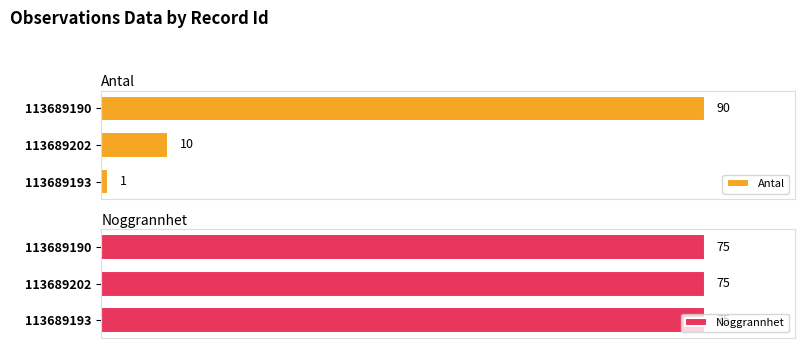

At how many categories does at least one series exceed 0?

3